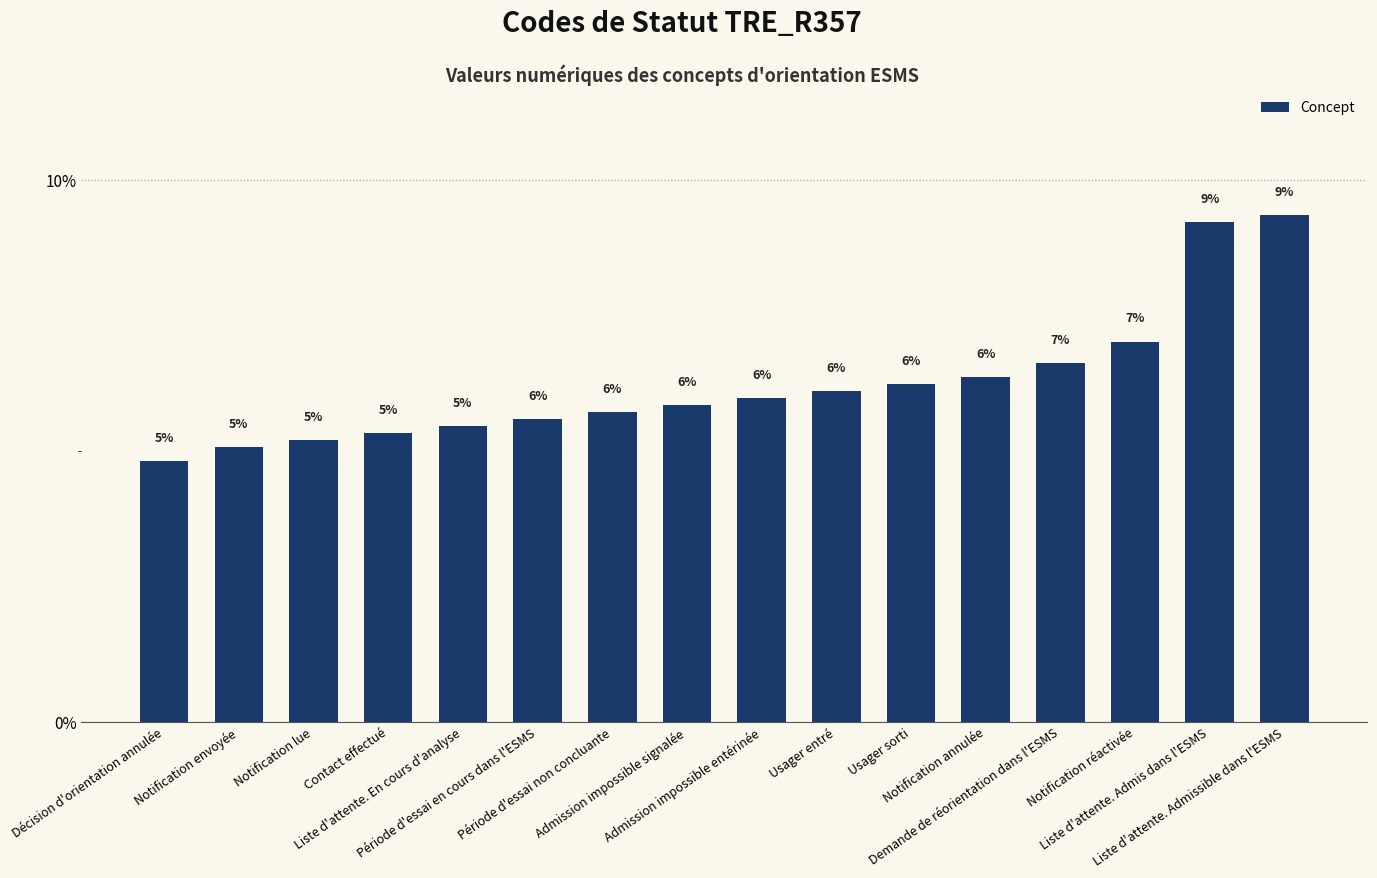

Count the number of categories in the chart.

16